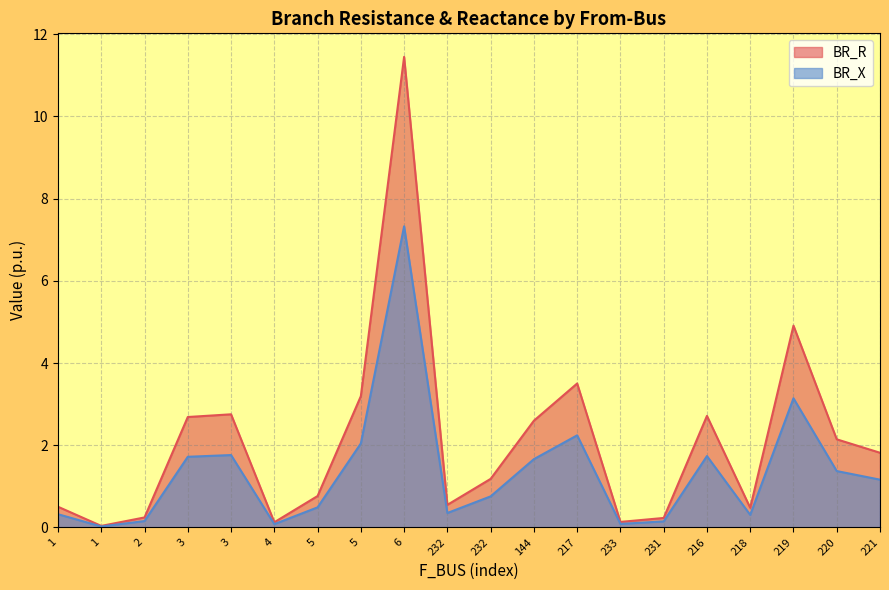

Which series changed the most between 4 and 144?

BR_R